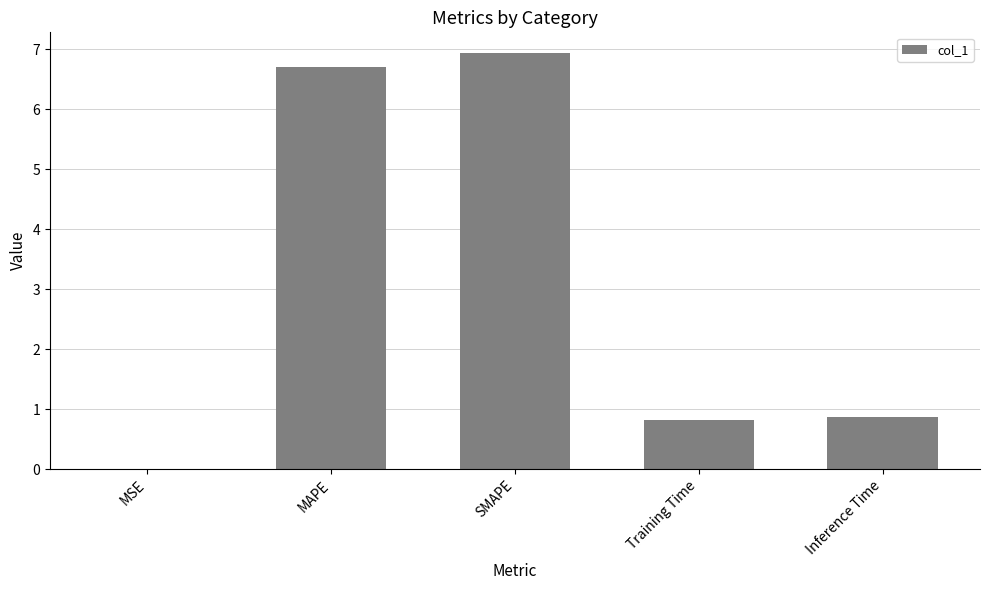

What is the greatest value displayed?

6.9